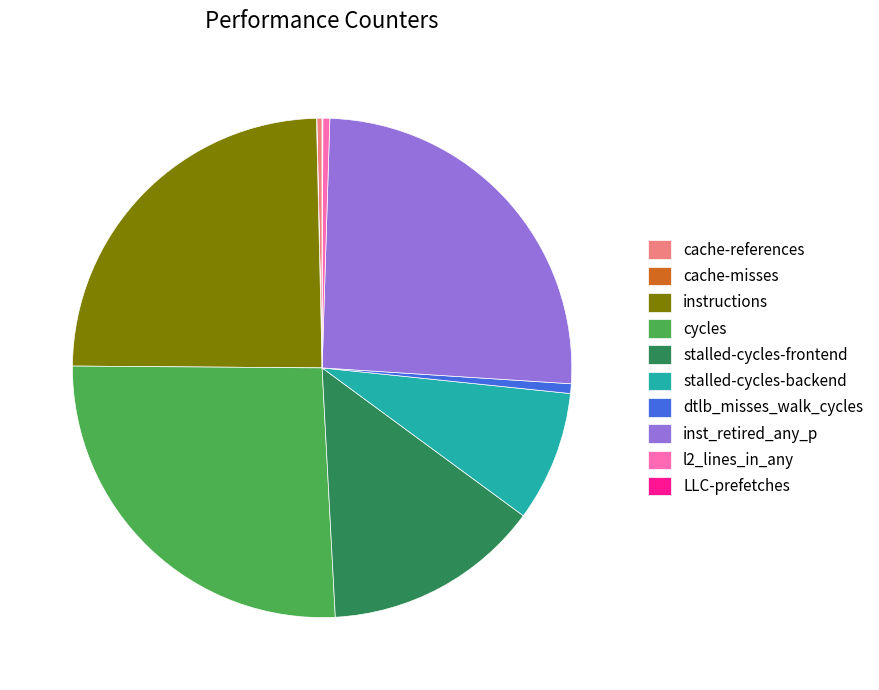

Do l2_lines_in_any and stalled-cycles-frontend together represent more than half of the pie?

No